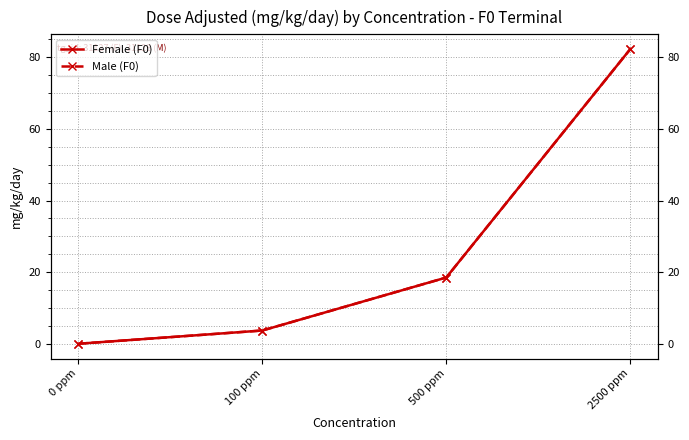

At how many categories does at least one series exceed 78?

1